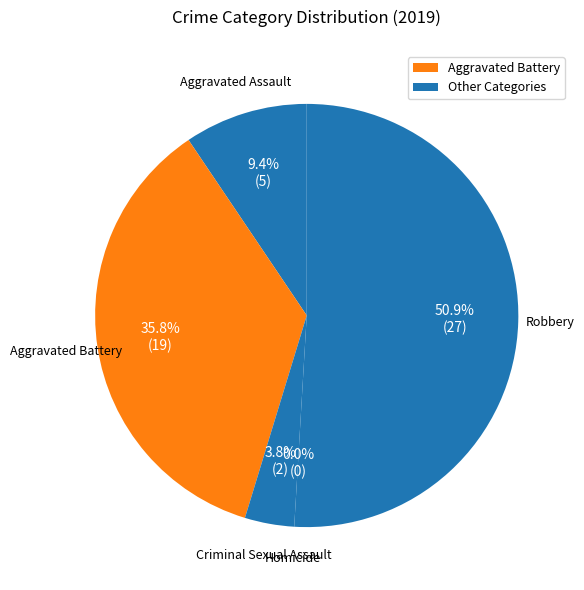

Count the number of slices in the pie.

5